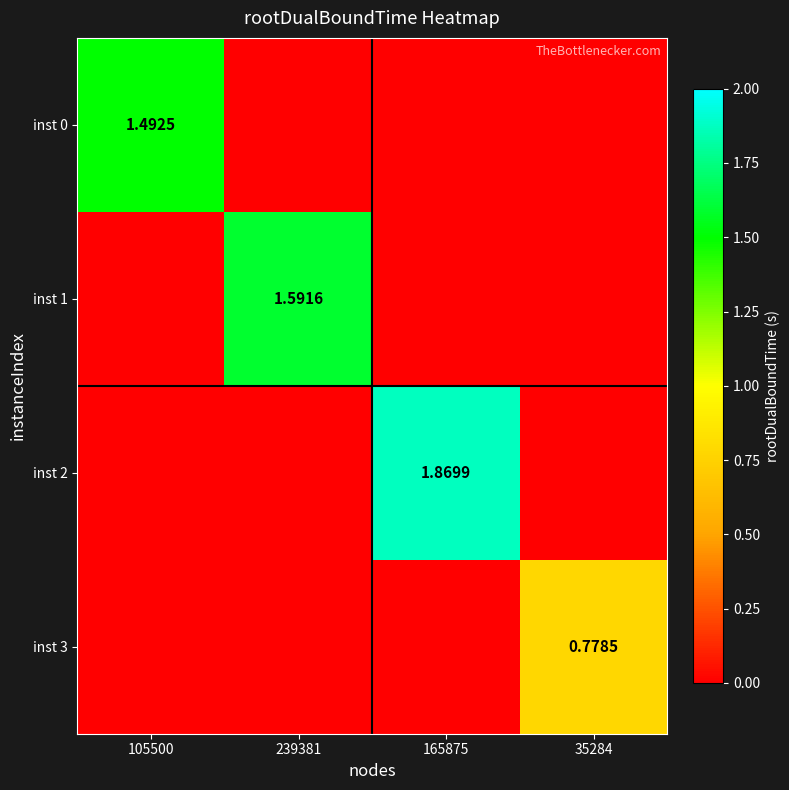

What is the difference between the maximum and minimum values in the inst 1 series?

1.6